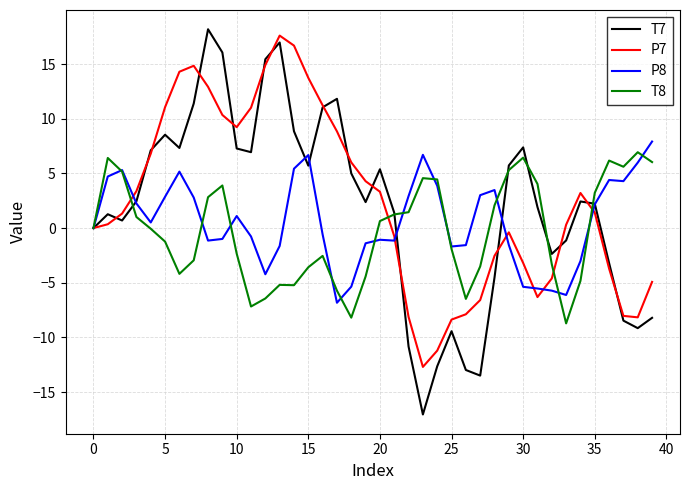

What is the maximum value shown in the chart?

18.2